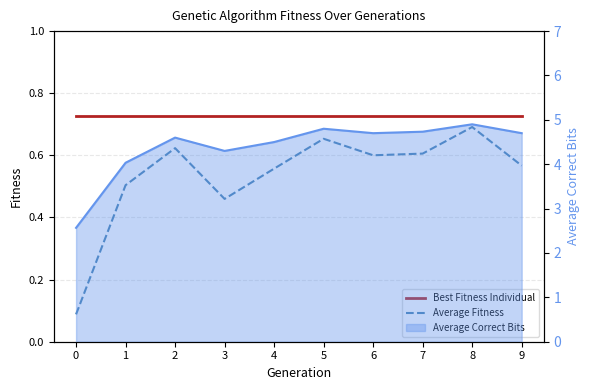

How many categories are shown in the chart?

10